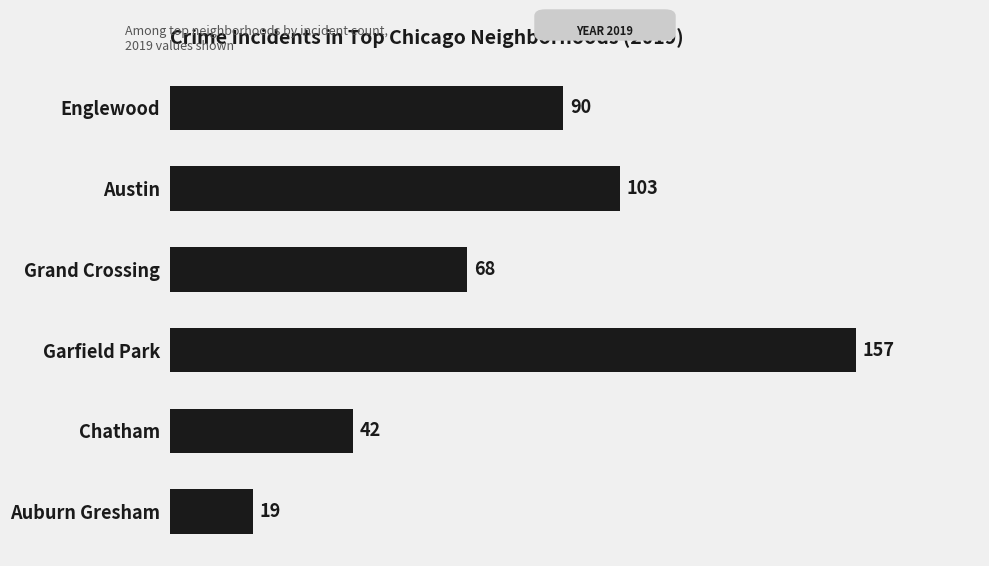

How many distinct data groups are displayed?

1